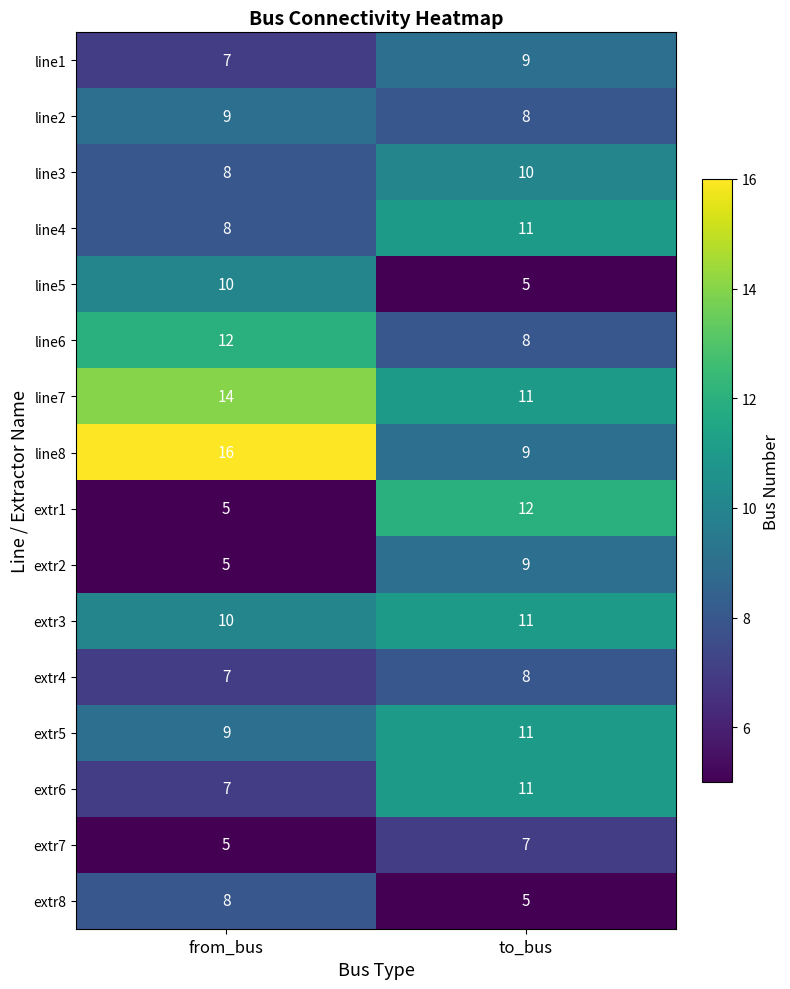

At which label is line5 closest to 7?

to_bus